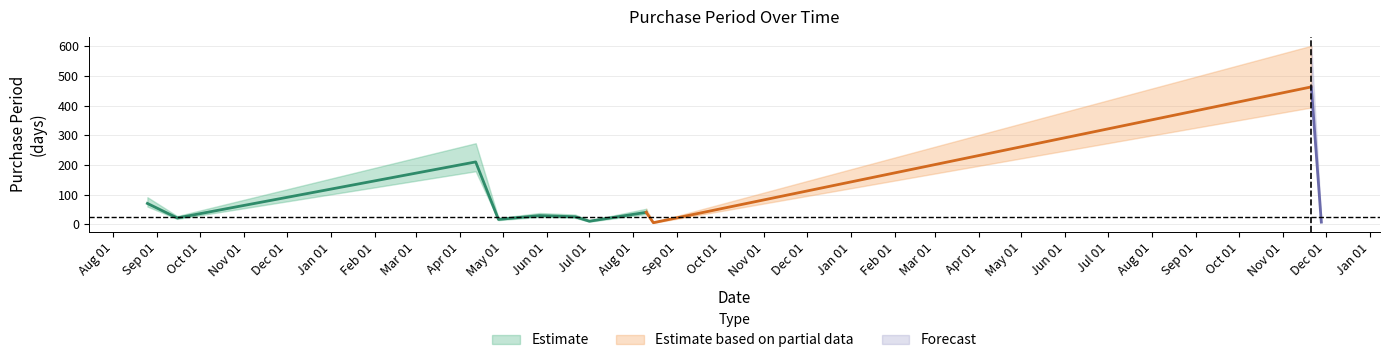

Reading left to right, list all the values displayed in this chart.

2015-08-25=70	2015-09-15=21	2016-04-12=210	2016-04-28=16	2016-05-27=29	2016-06-21=25	2016-07-01=10	2016-08-10=40	2016-08-15=5	2017-11-21=463	2017-11-28=7